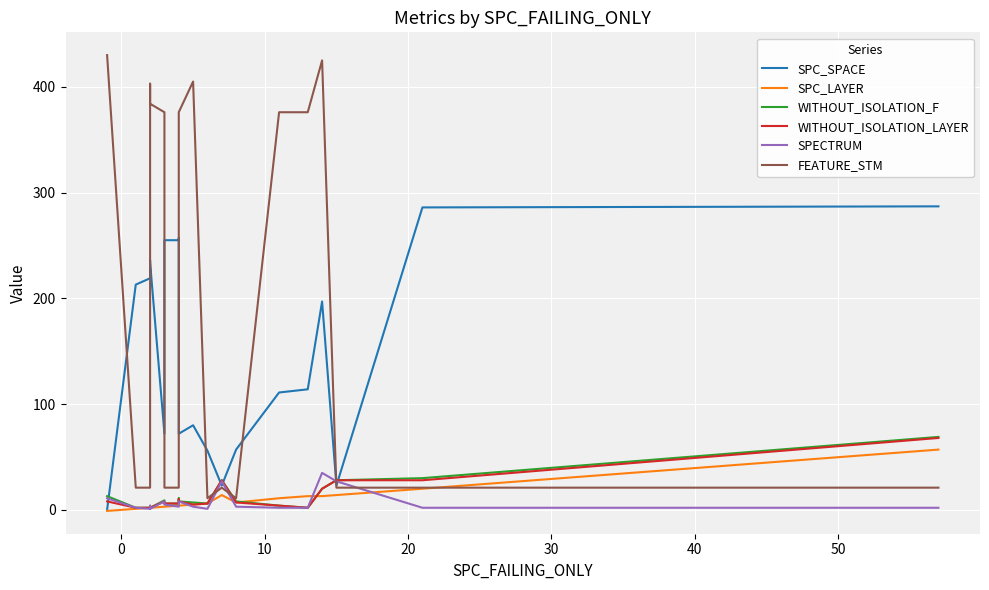

What is the average value of the WITHOUT_ISOLATION_LAYER series?

12